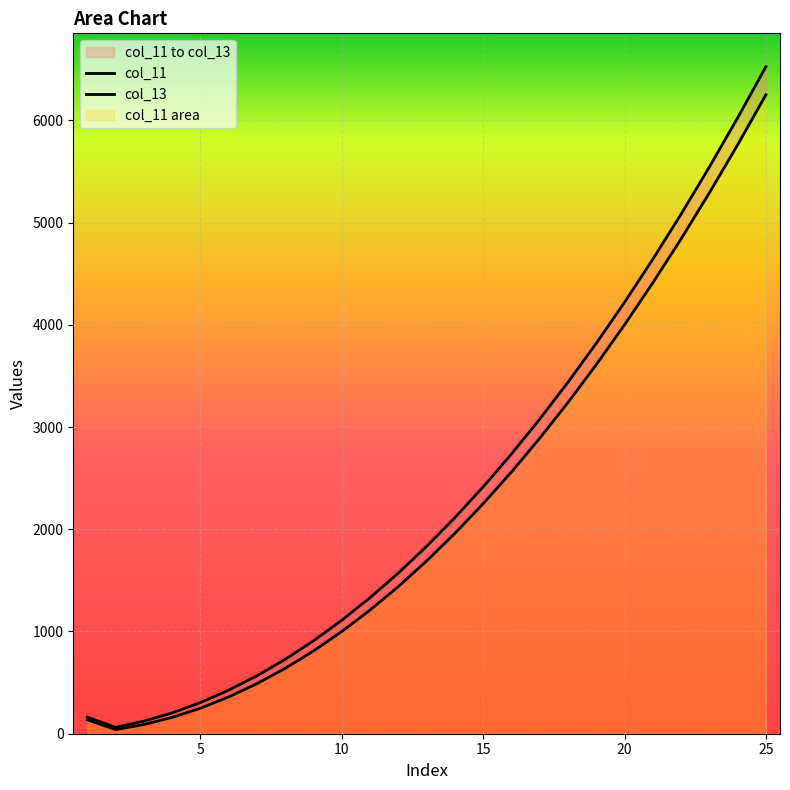

True or false: col_11 and col_13 intersect in this chart.

False